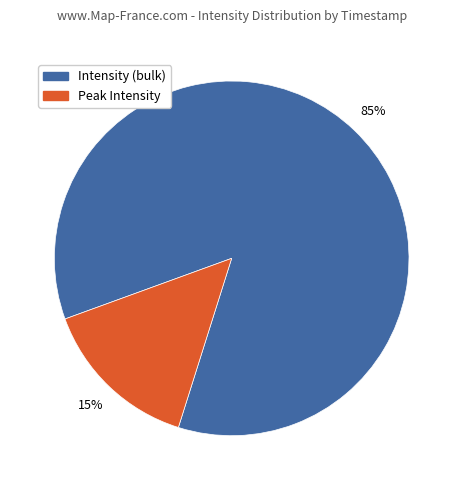

Does any single category account for the majority?

Yes